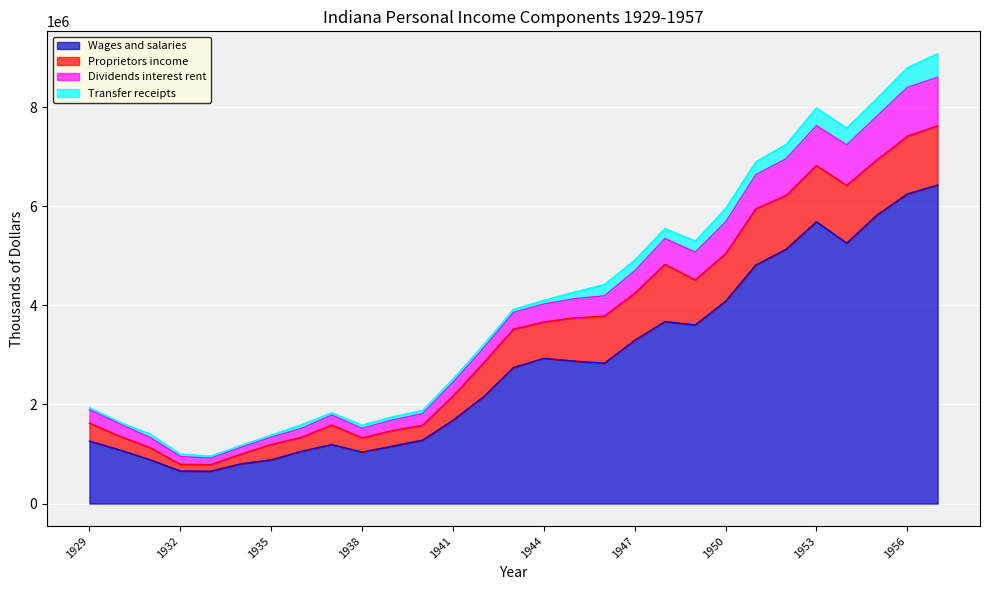

In Dividends interest rent, how many points are lower than both neighbors (excluding endpoints)?

4